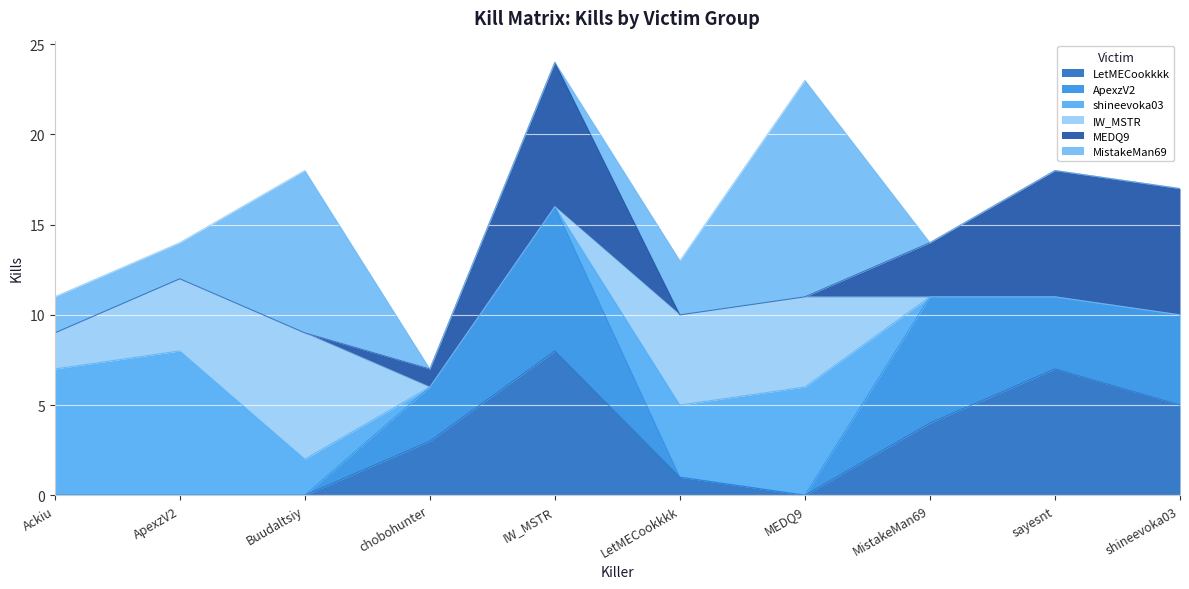

At which category is the sum across all series the highest?

IW_MSTR